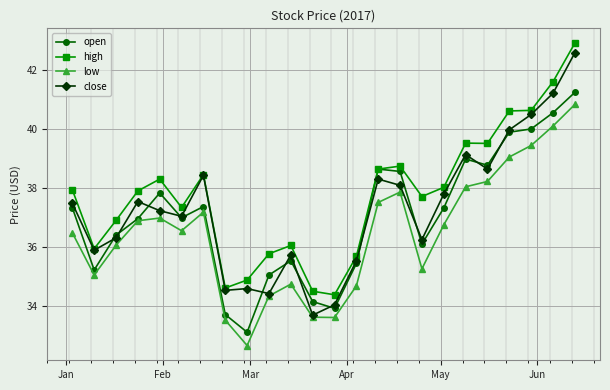

Does the chart display data point markers on the line(s)?

Yes